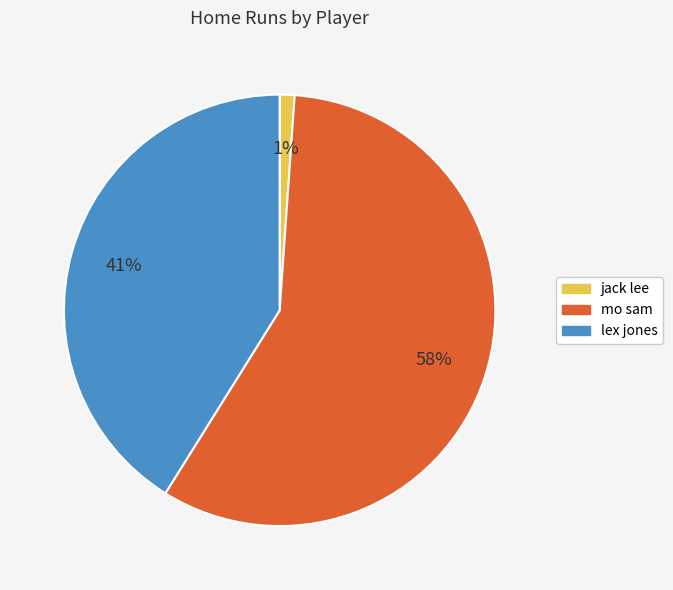

Between mo sam and lex jones, which is larger?

mo sam